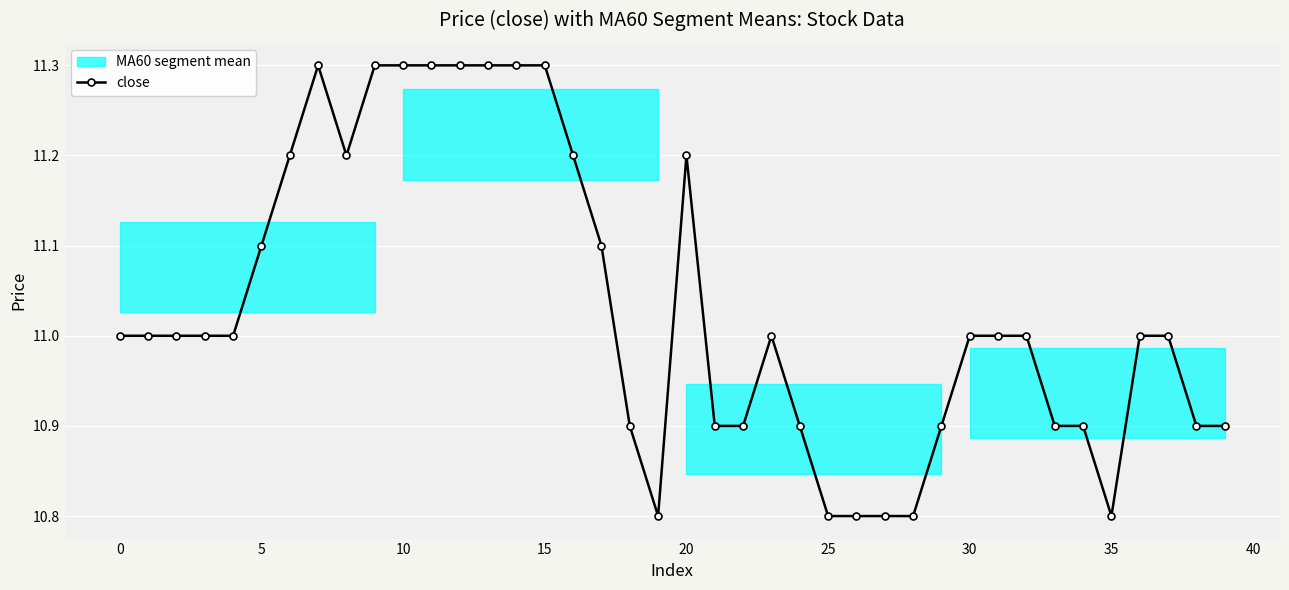

True or false: close has more than 2 points higher than both neighbors.

True